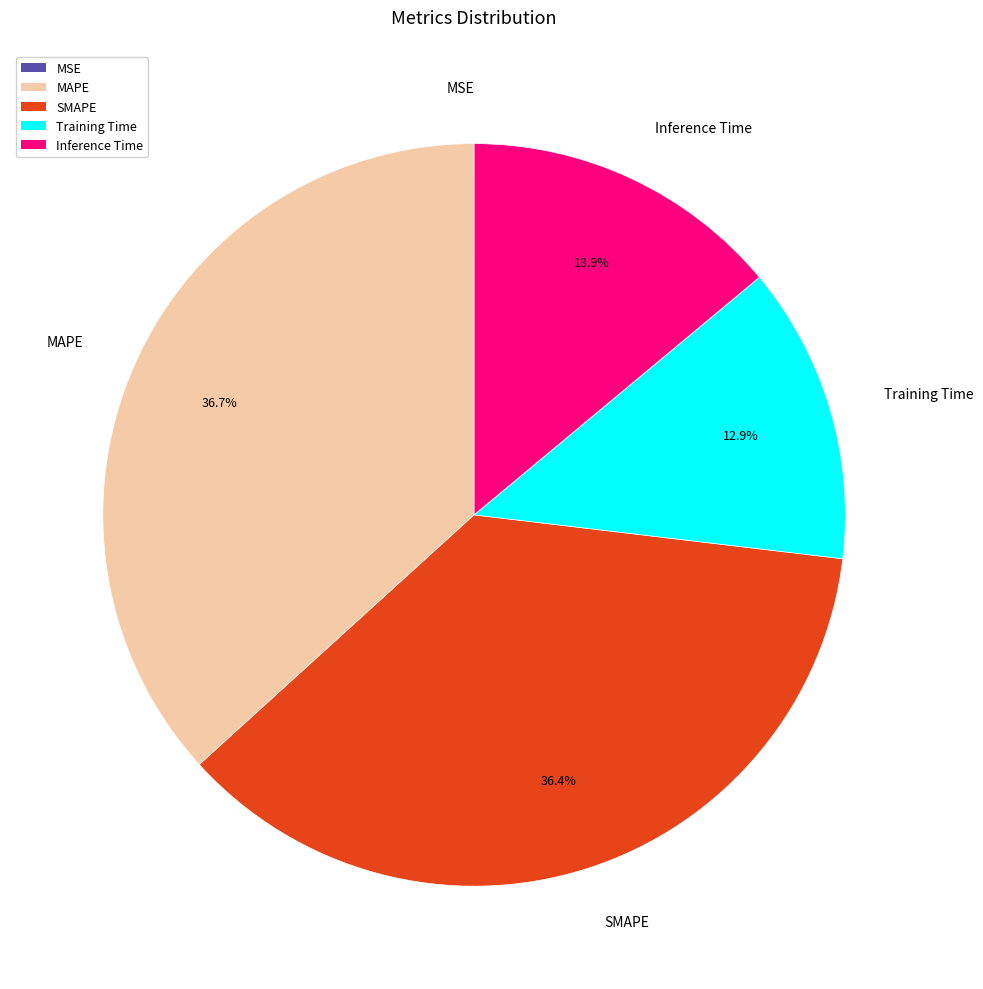

Between Training Time and MAPE, which is larger?

MAPE